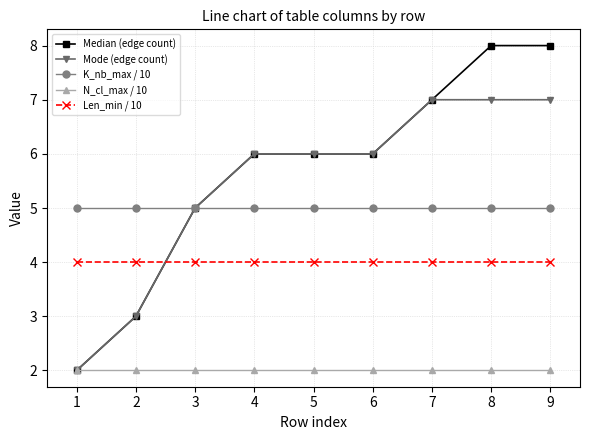

What is the difference between the maximum and second lowest values in the Median (edge count) series?

5